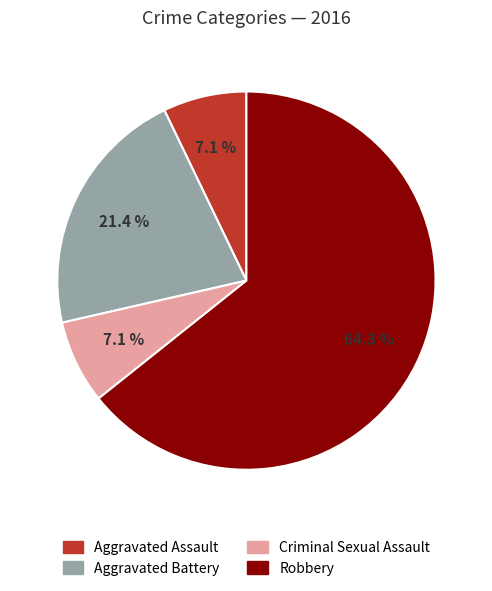

Is there any slice that represents more than half of the pie?

Yes